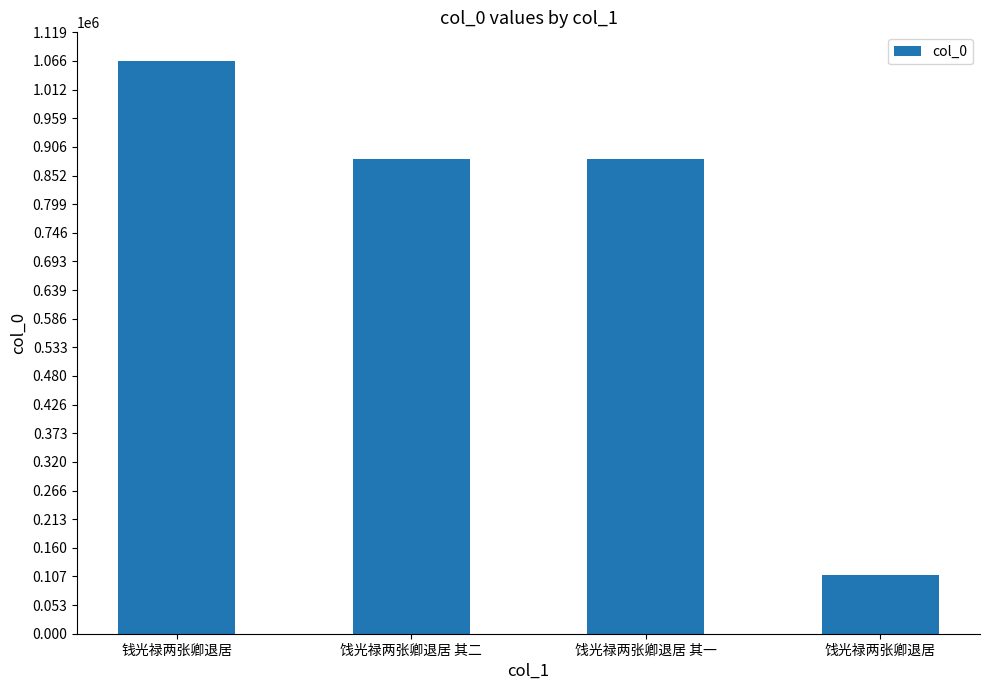

What is the label of the 4th bar from the left?

饯光禄两张卿退居